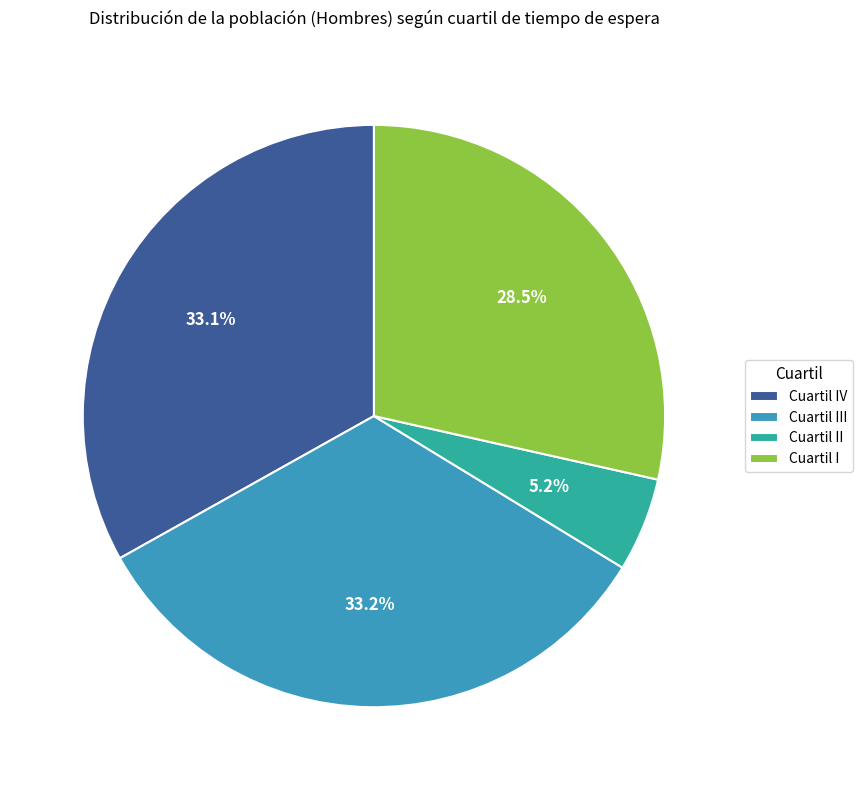

True or false: Cuartil II accounts for 1% of the total.

False